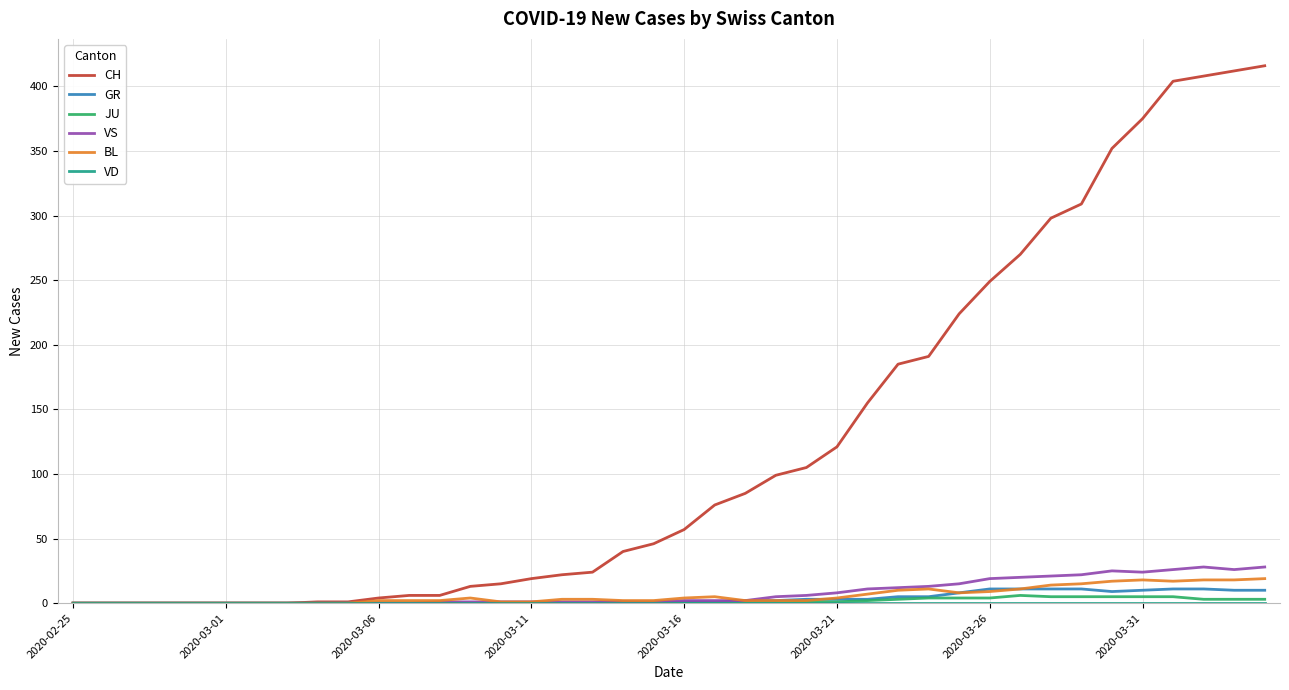

Which series has the largest total across all categories?

CH